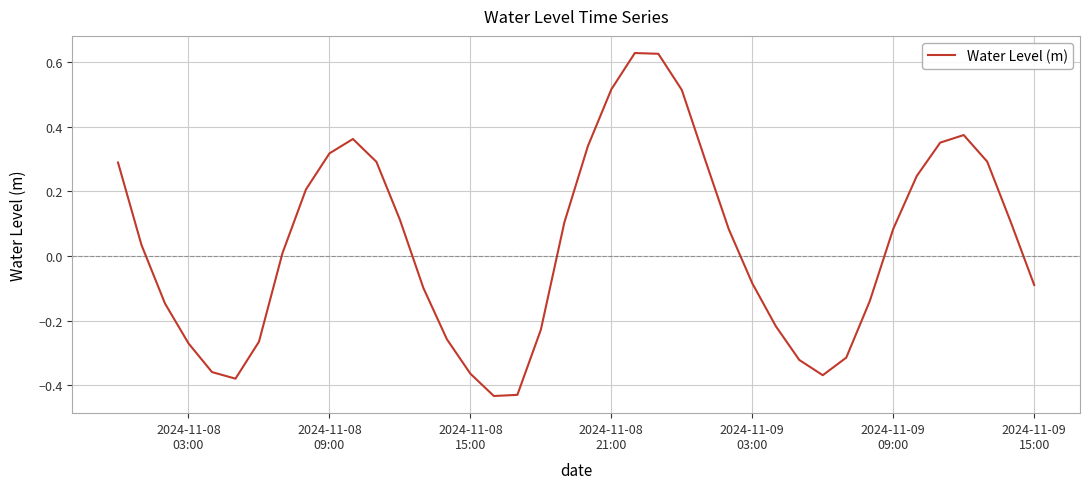

What is the difference between the maximum and minimum values?

1.1